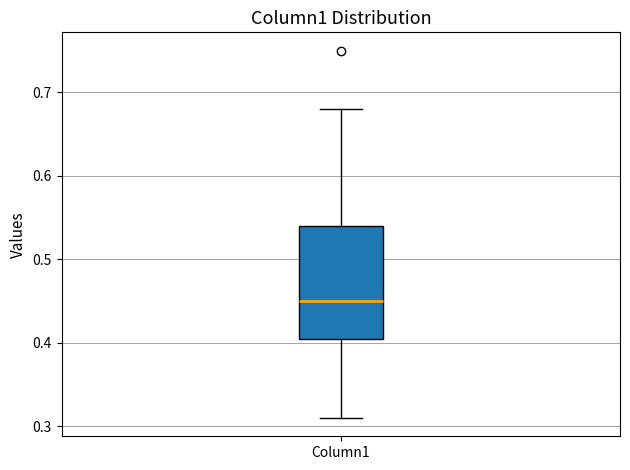

Transcribe this box plot: give where the median line is, the range the box spans, and where the two whiskers end, as read against the y-axis. The values are not printed on the chart, so give them approximately, as read against the axis.

median 0.45, box 0.41 to 0.54, whiskers 0.31 to 0.68